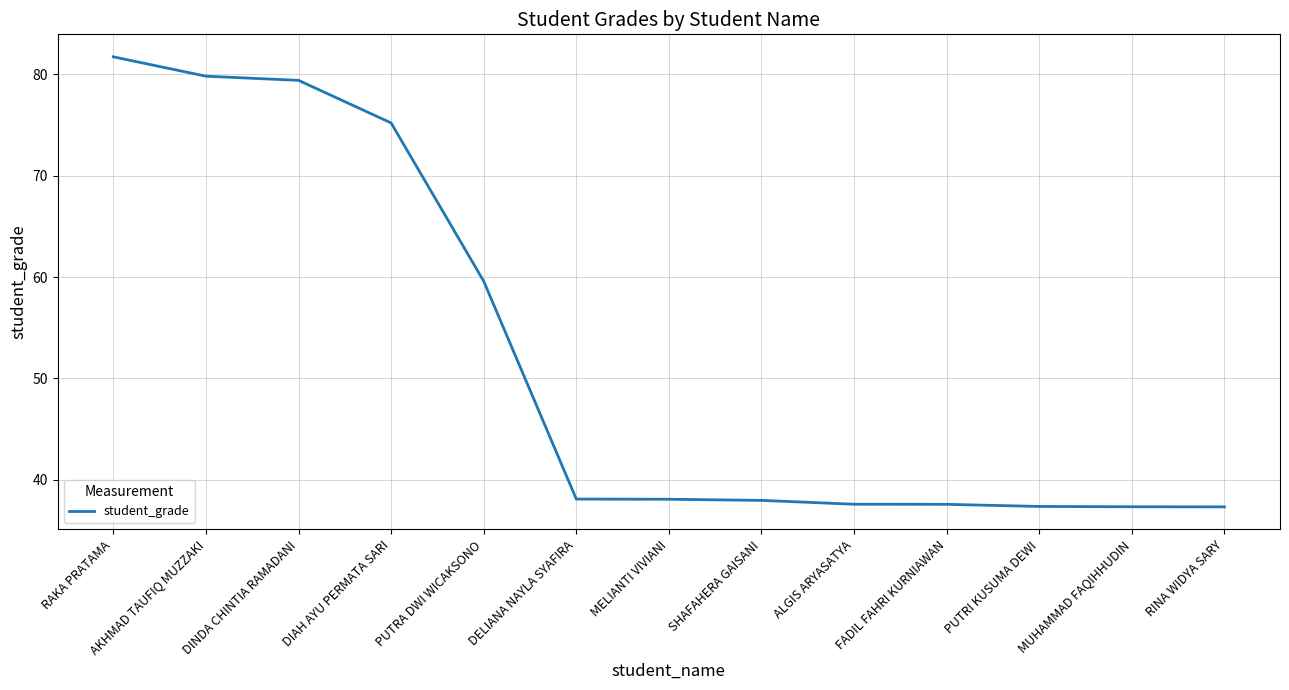

Where is the data nearest to the value 59?

PUTRA DWI WICAKSONO